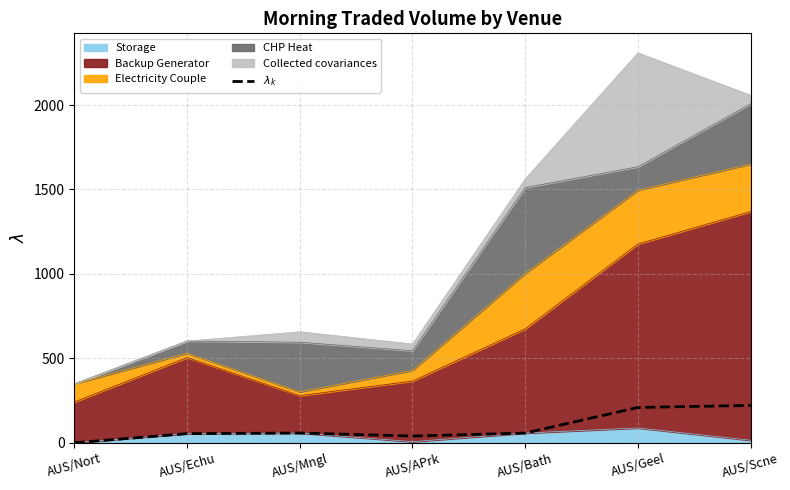

List the labels in order of value, largest first.

AUS/Scne, AUS/Geel, AUS/Mngl, AUS/Bath, AUS/Echu, AUS/APrk, AUS/Nort